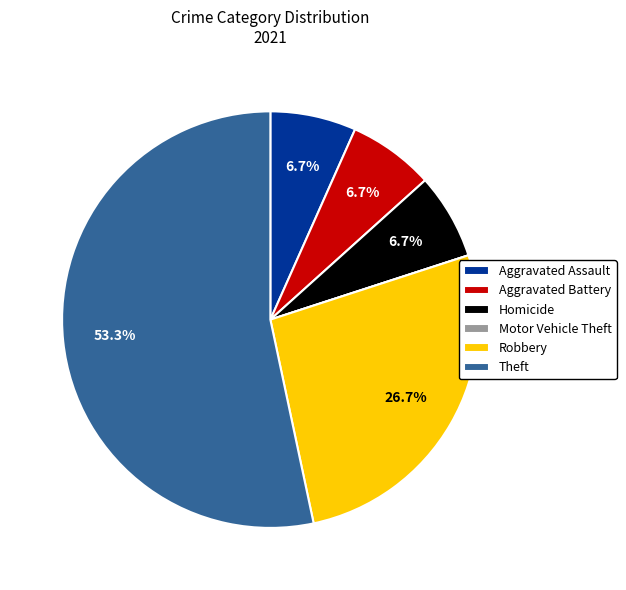

Which slice is the largest?

Theft